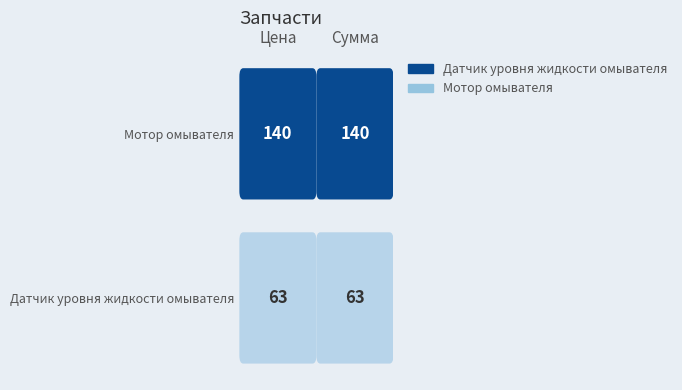

Which series has the widest spread of values?

Датчик уровня жидкости омывателя